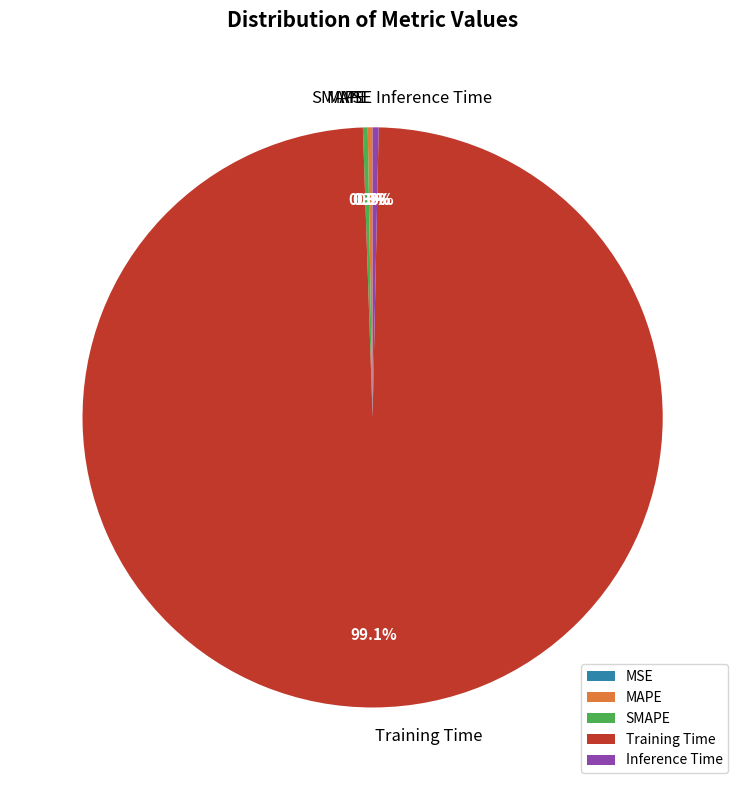

How much of the chart is everything except Inference Time?

99.7%